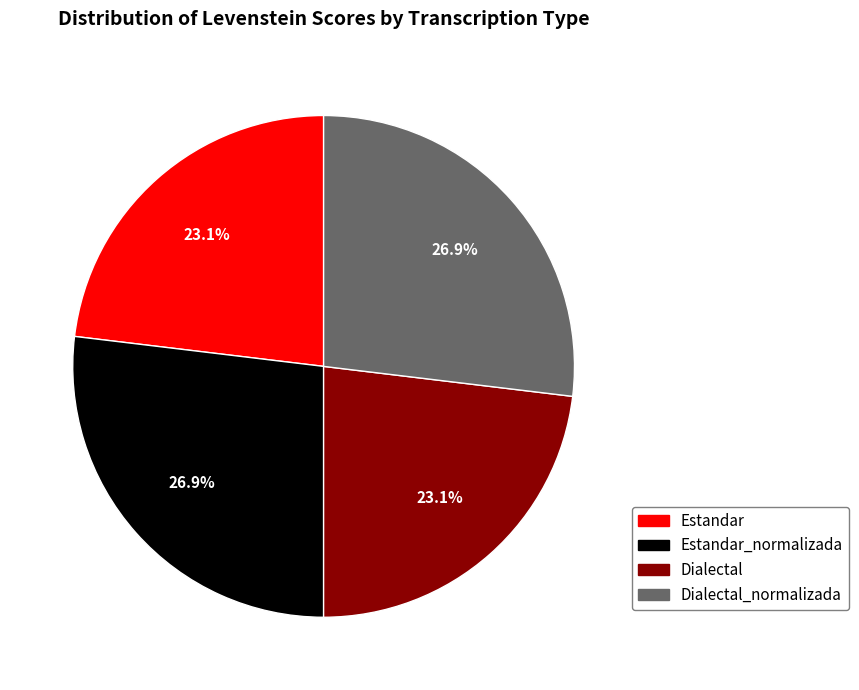

Does any single category account for the majority?

No